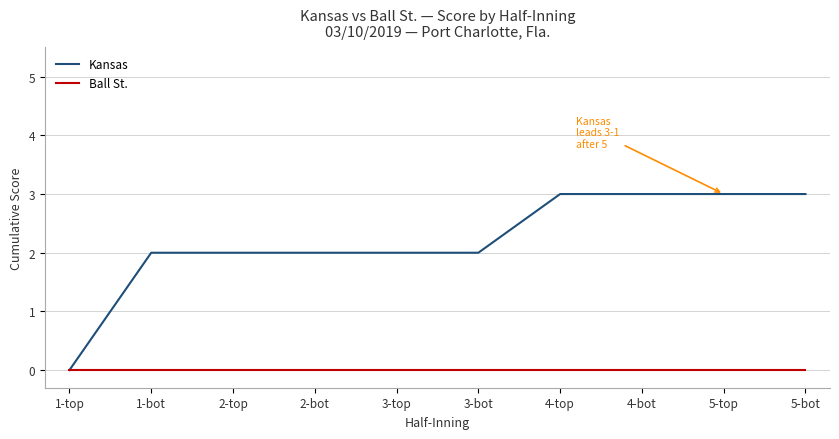

Is the value of Kansas at 2-bot greater than the value of Ball St. at 3-bot?

Yes